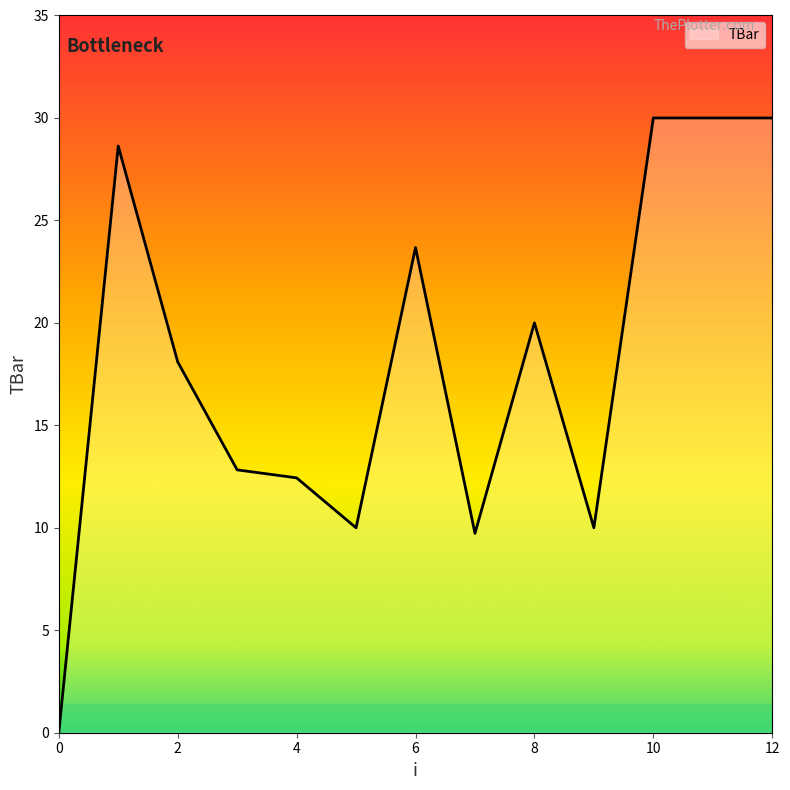

What is the maximum value shown in the chart?

30.0